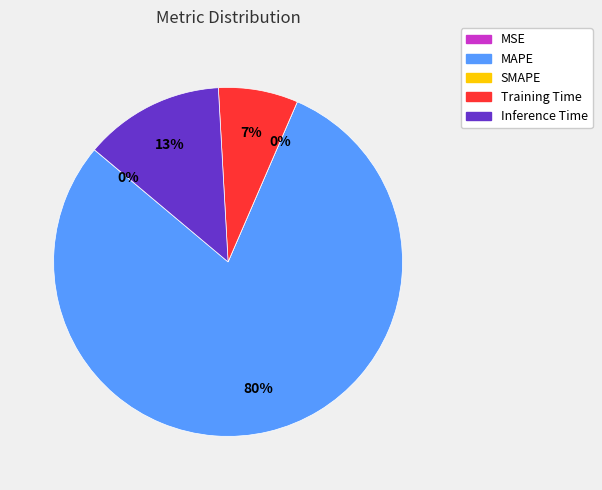

Is it true that Inference Time is 13% of the pie?

True